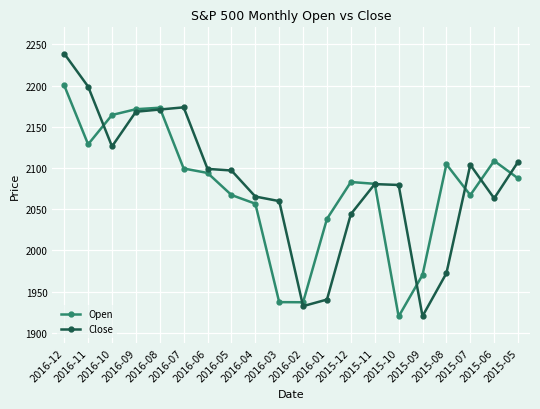

True or false: Open has more than 2 points higher than both neighbors.

True